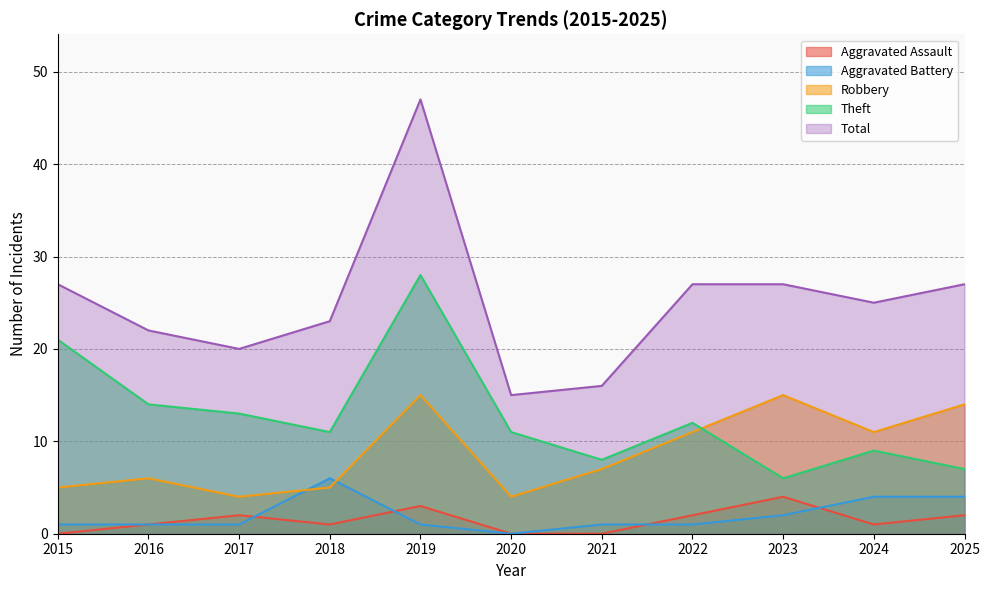

At how many categories does at least one series exceed 17?

9